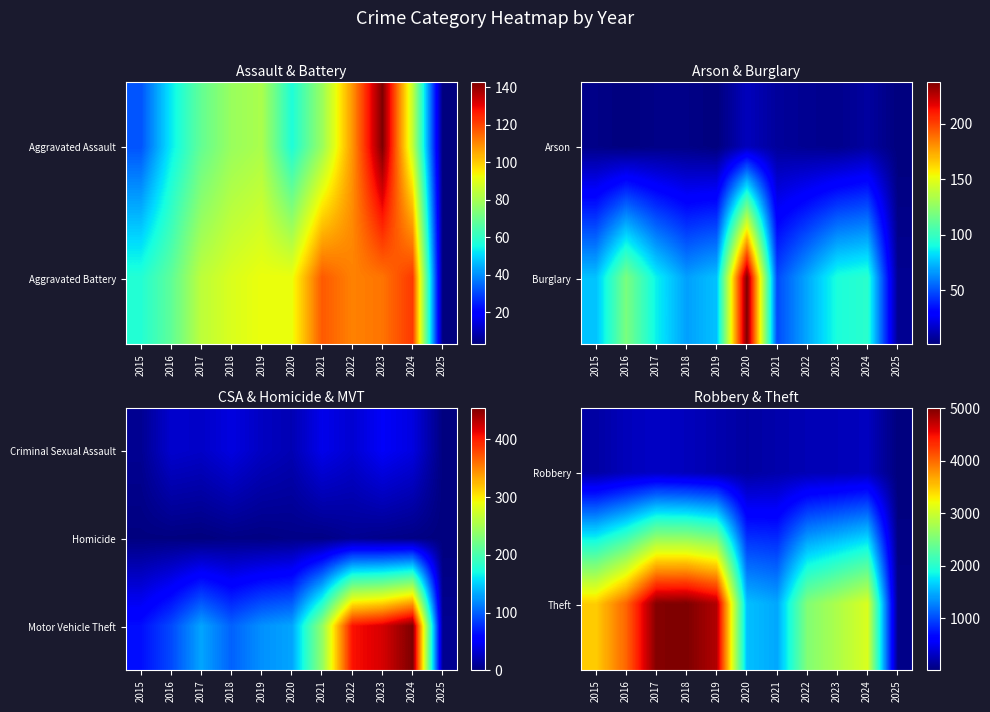

At how many categories does at least one series exceed 1517?

9